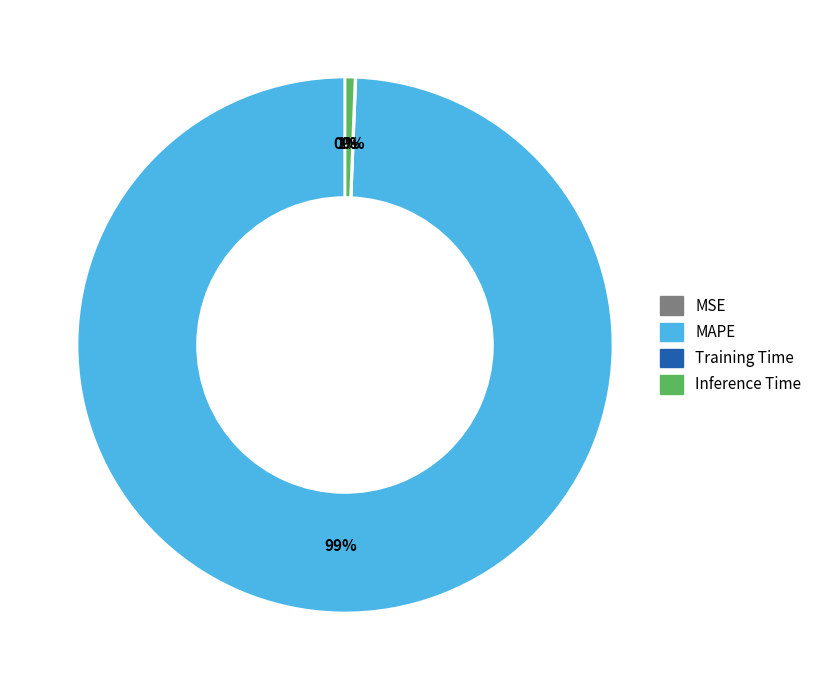

Is it true that Inference Time is 1% of the pie?

True